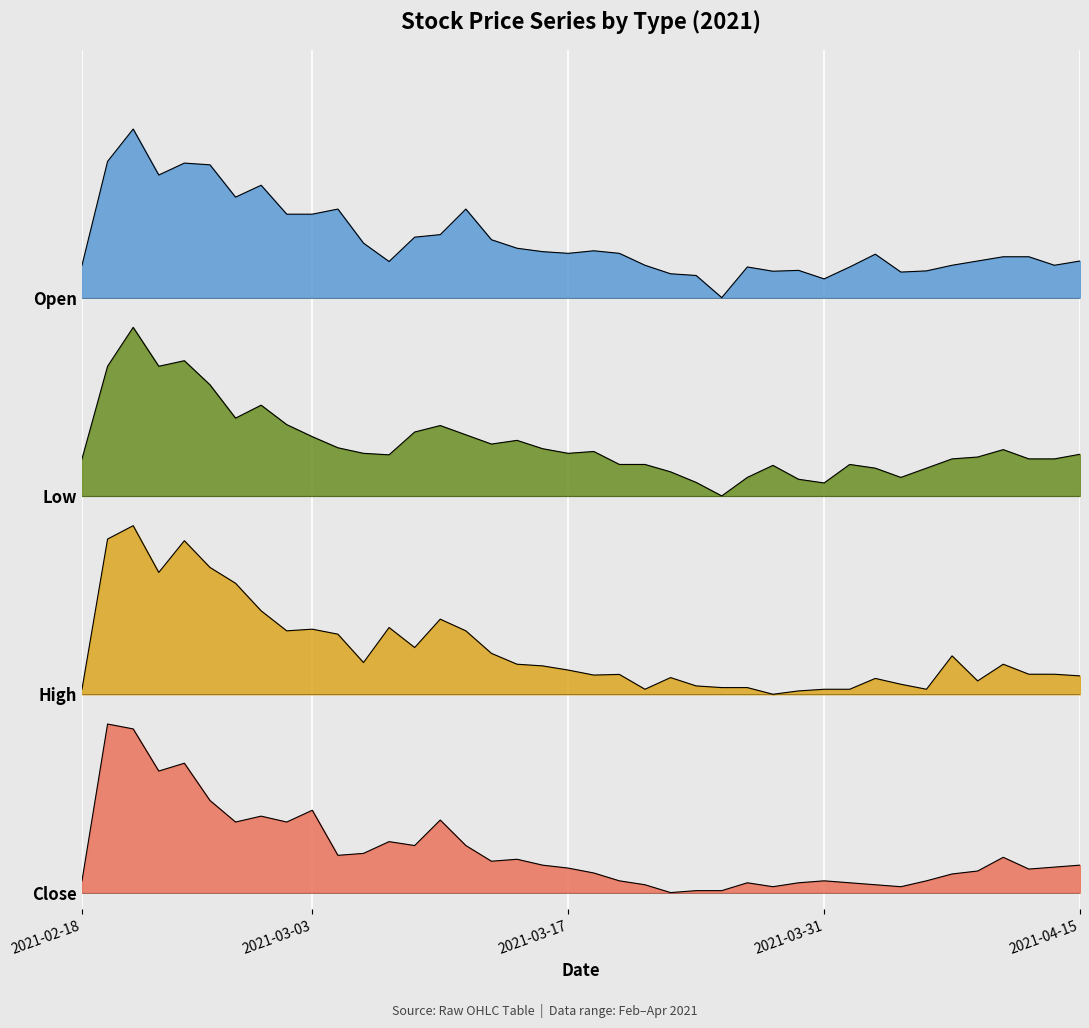

What position from the left is 2021-03-24?

25